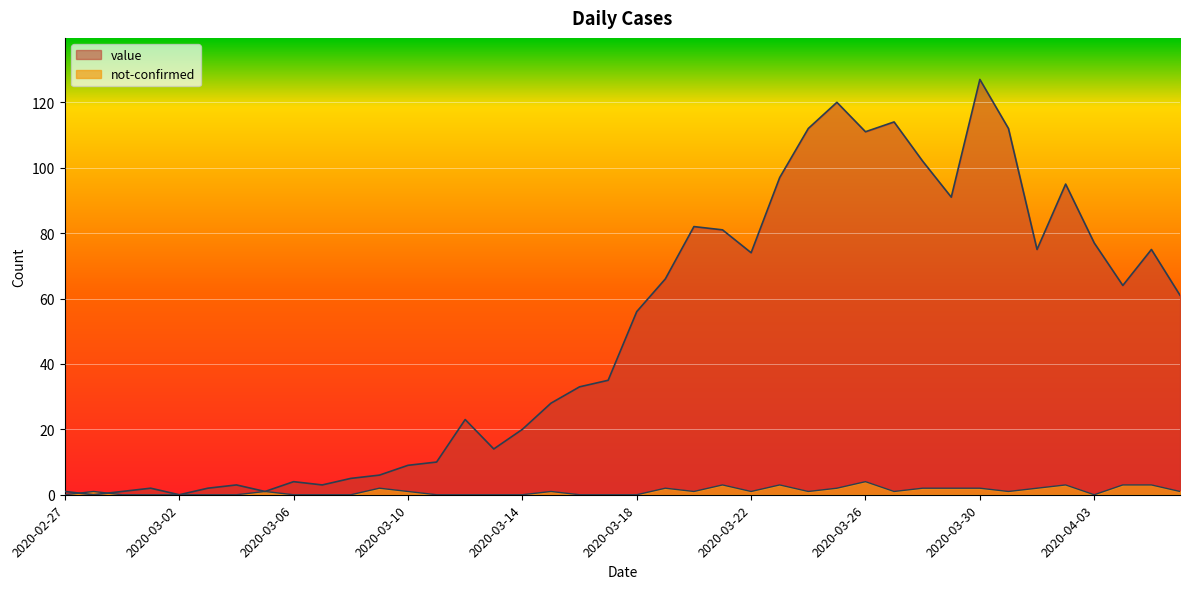

How many distinct data groups are displayed?

2